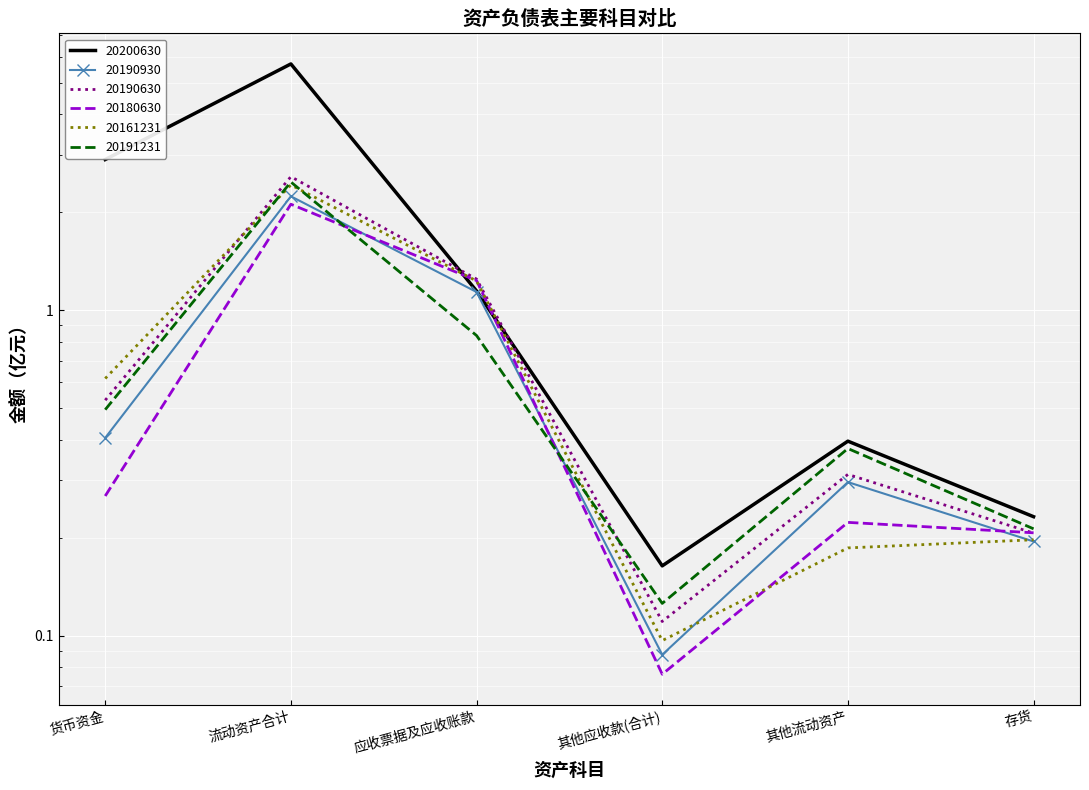

What are all the series names shown in the legend?

20200630, 20190930, 20190630, 20180630, 20161231, 20191231